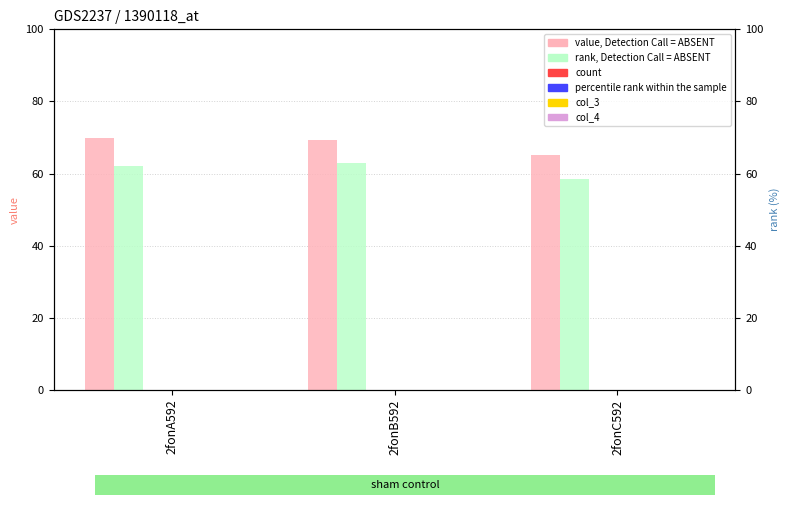

At which category does the chart reach its peak across all series?

2fonA592